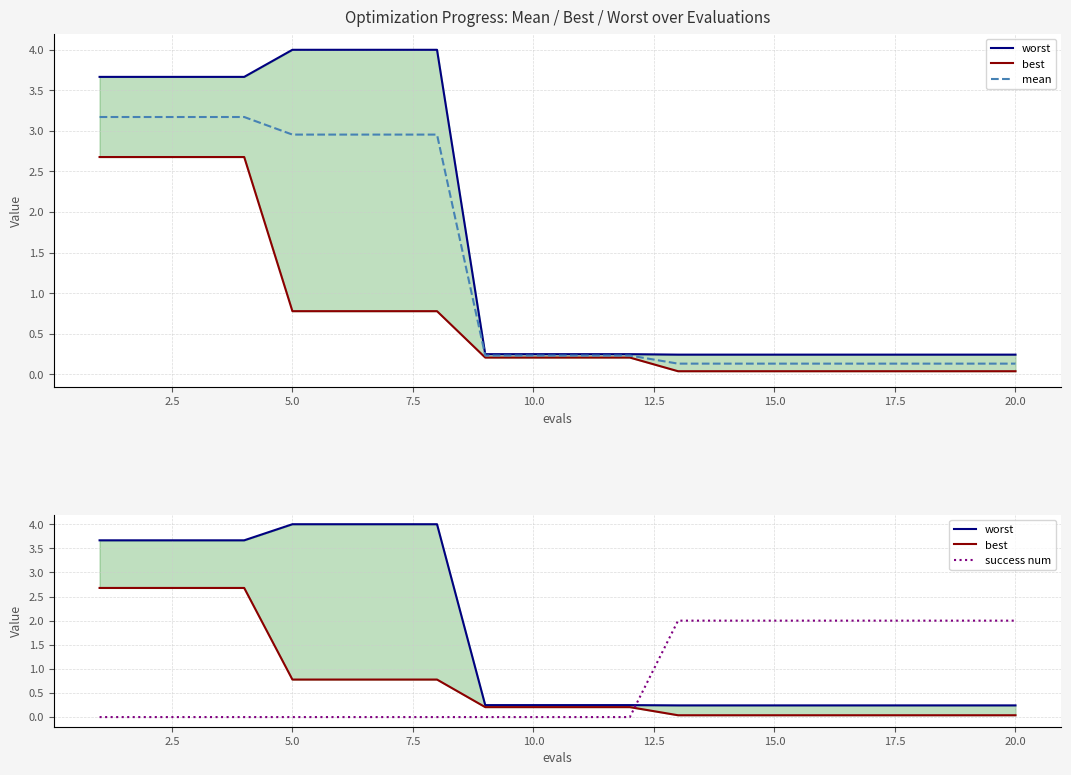

The value of success num at 10.0 is 1. True or false?

False